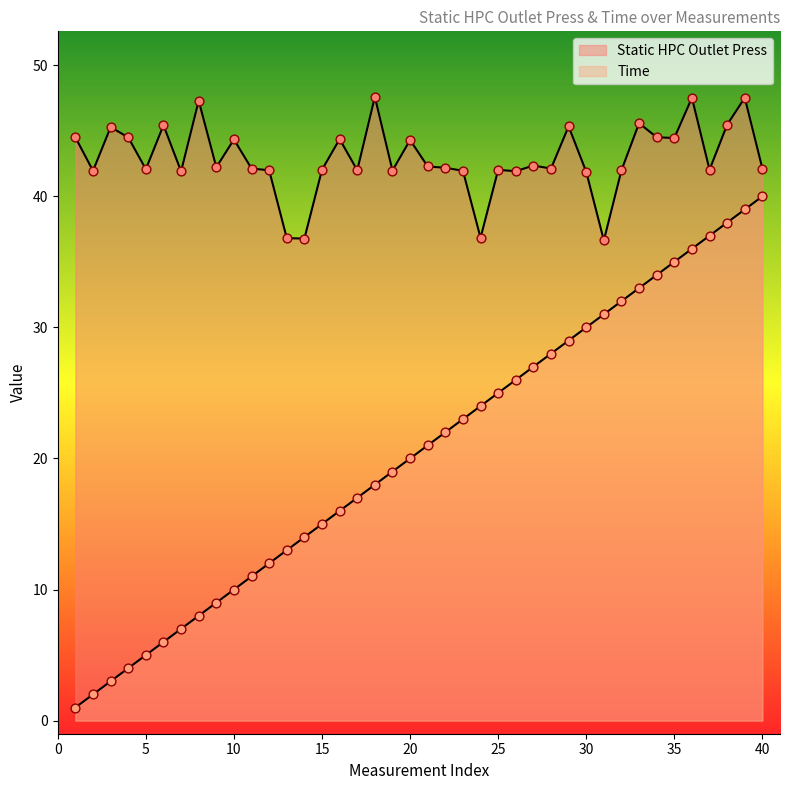

Which series has the largest total across all categories?

Static HPC Outlet Press